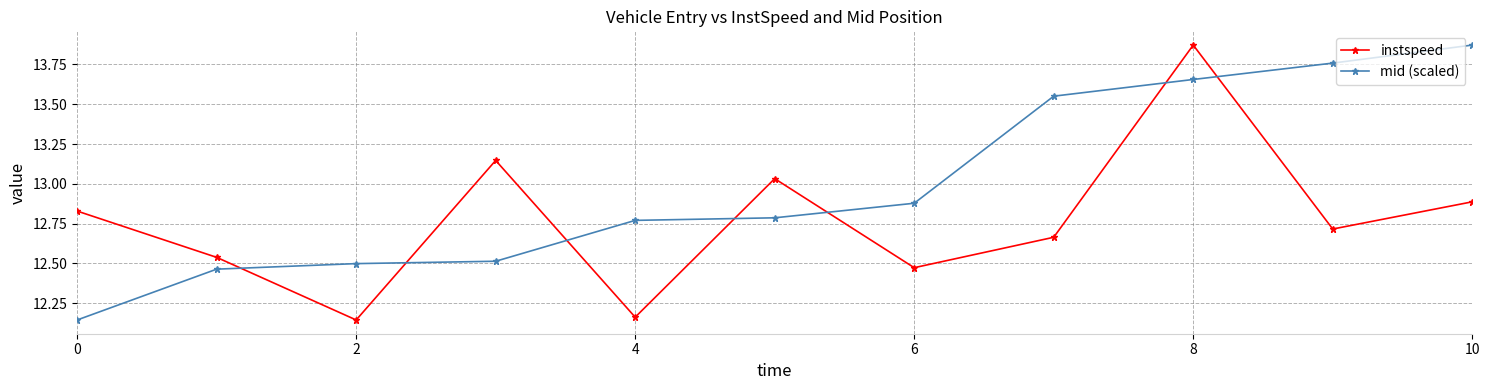

At how many categories does at least one series exceed 13?

6